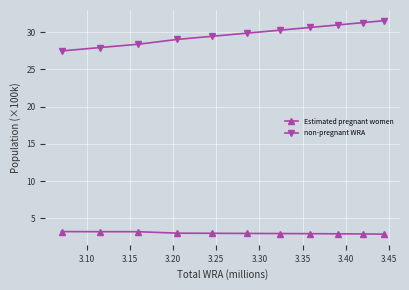

True or false: Estimated pregnant women and non-pregnant WRA intersect in this chart.

False